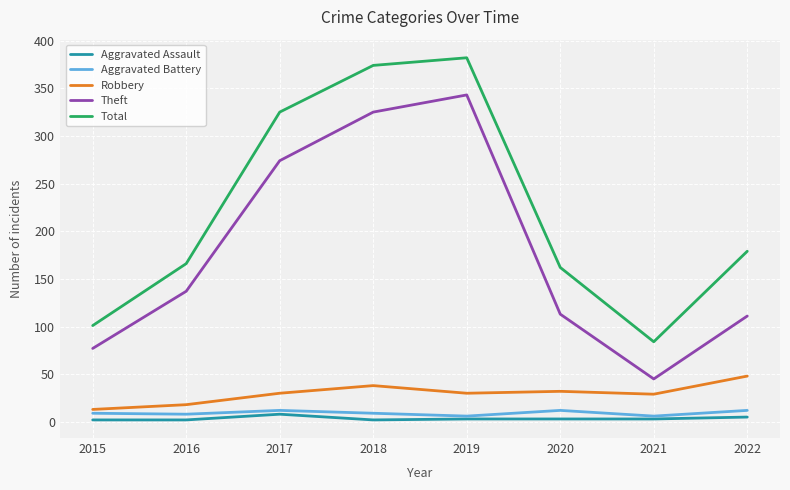

What is the maximum value for Theft?

343